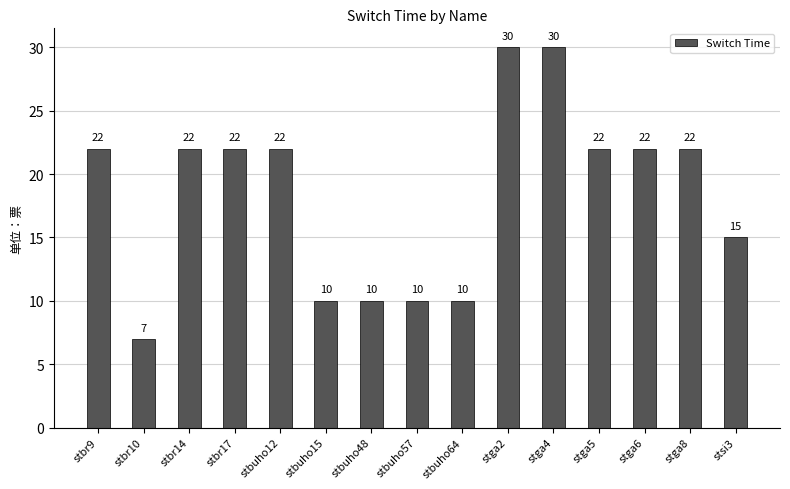

What is the greatest value displayed?

30